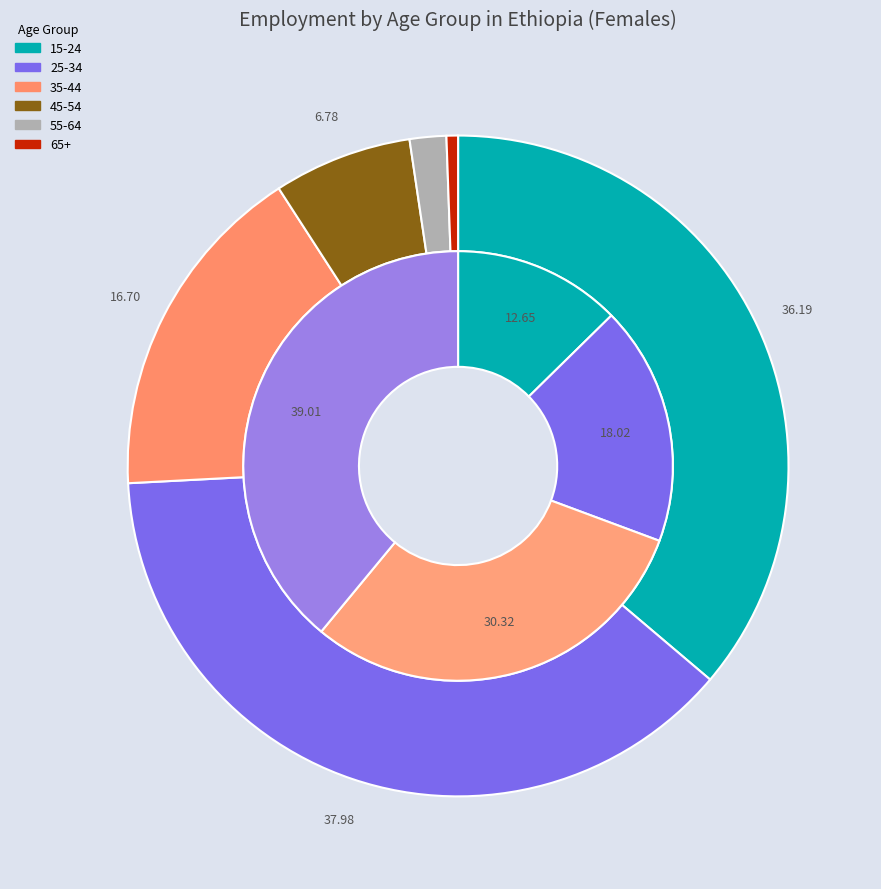

The 2021 slice represents 33% of the pie. True or false?

False